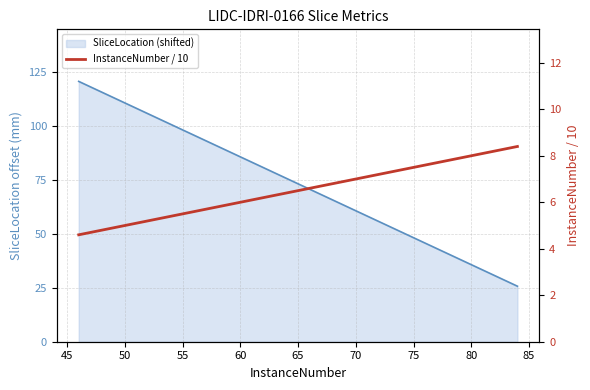

How many values are below 7?

1